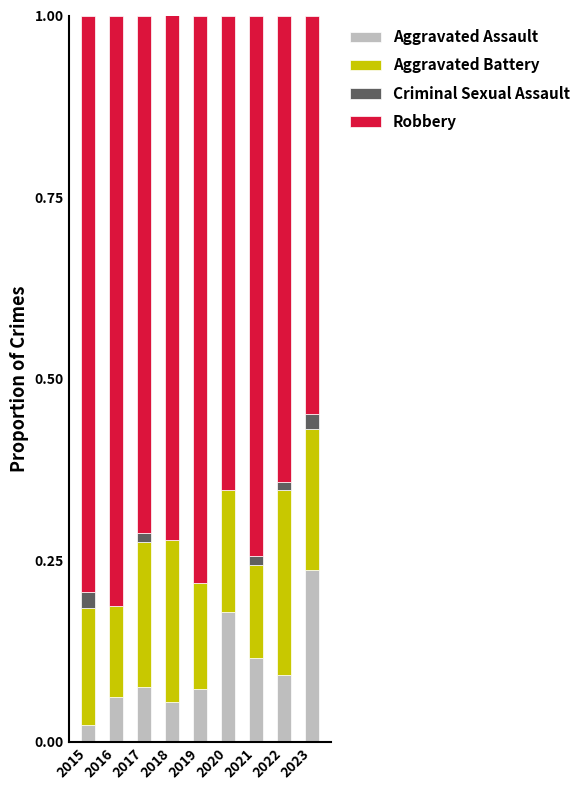

Count the number of data series in this chart.

4